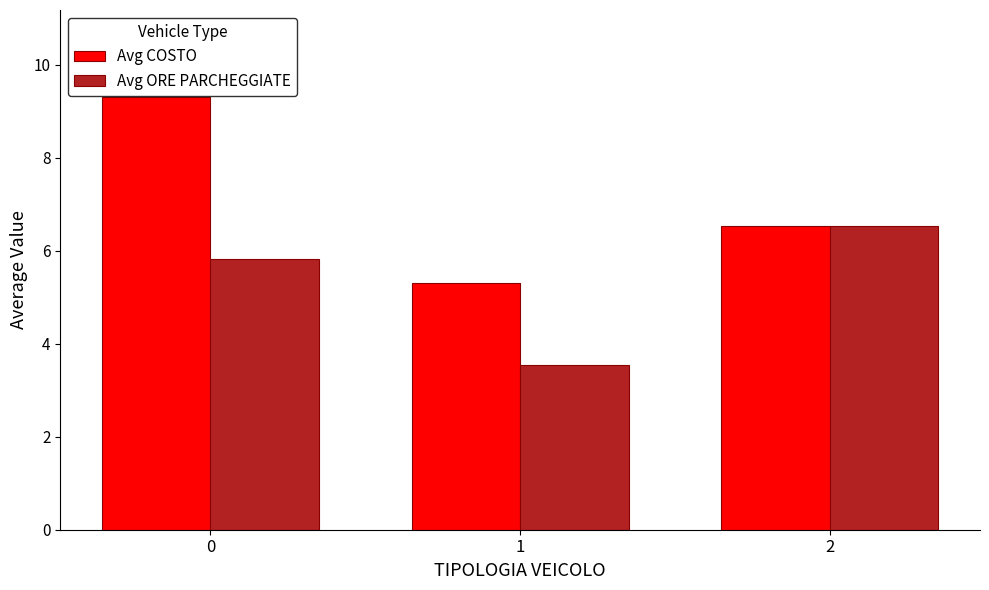

Reading right to left, list all the values displayed in this chart.

Avg COSTO: 6.5	5.3	9.3
Avg ORE PARCHEGGIATE: 6.5	3.5	5.8